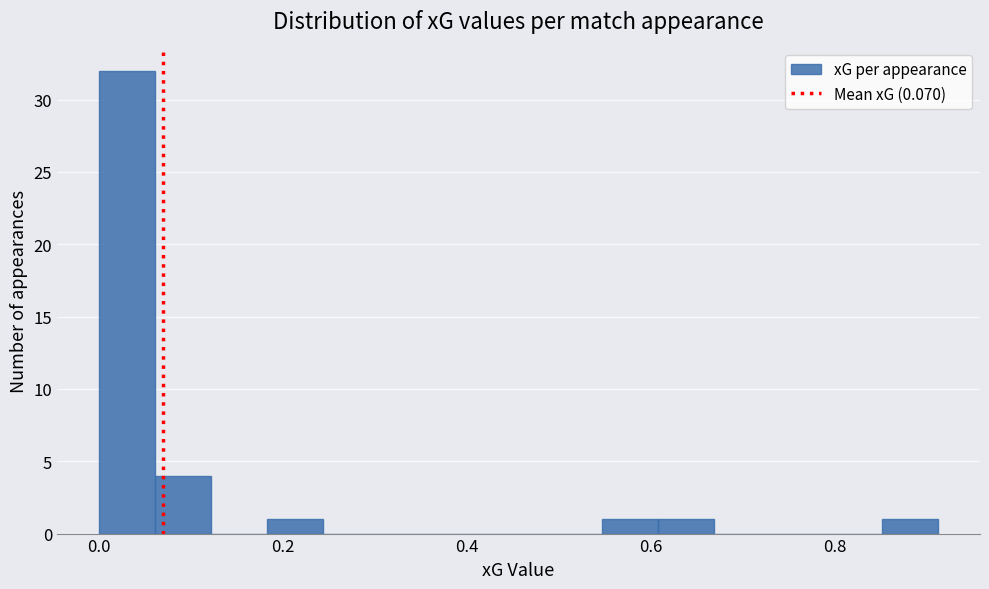

Around what value on the x-axis is the tallest bar? Give the approximate position of its centre, as read against the axis.

0.04